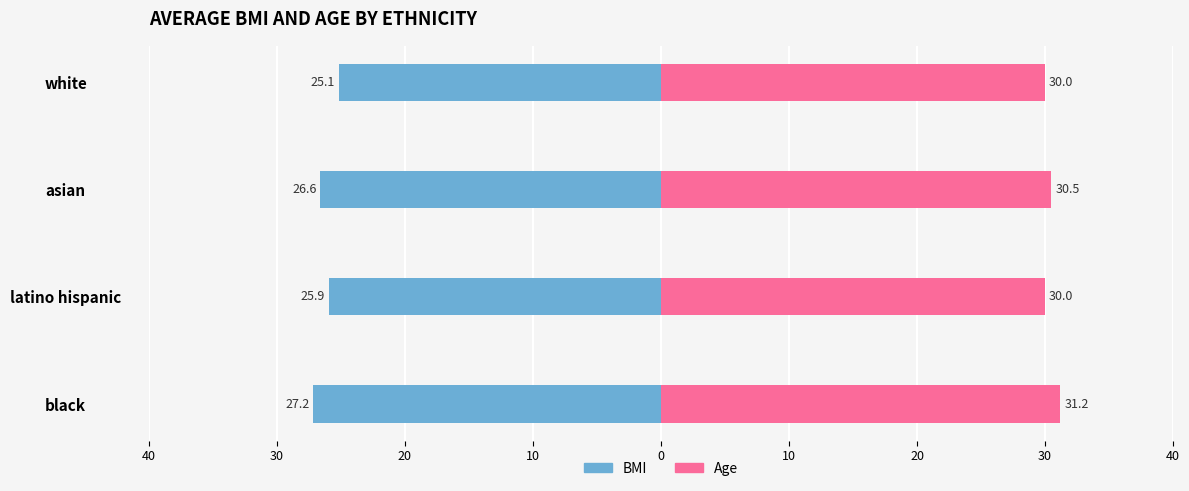

What is the lowest value of the Age series?

30.0